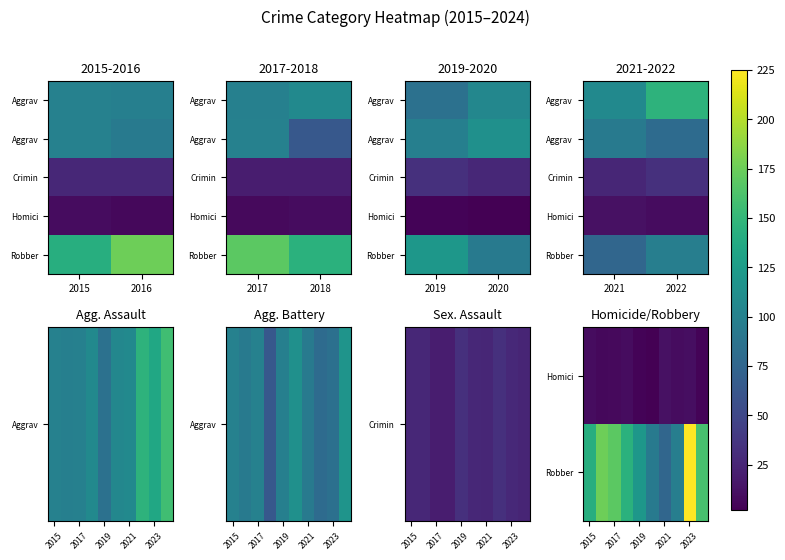

Reading right to left, transcribe all the data shown in this chart.

Aggravated Assault: 2024=157	2023=135	2022=146	2021=108	2020=105	2019=85	2018=108	2017=99	2016=98	2015=100
Aggravated Battery: 2024=117	2023=84	2022=80	2021=93	2020=114	2019=98	2018=63	2017=100	2016=94	2015=100
Criminal Sexual Assault: 2024=25	2023=28	2022=33	2021=26	2020=27	2019=33	2018=20	2017=20	2016=27	2015=27
Homicide: 2024=4	2023=10	2022=9	2021=12	2020=2	2019=4	2018=9	2017=8	2016=7	2015=9
Robbery: 2024=160	2023=225	2022=97	2021=76	2020=93	2019=120	2018=144	2017=169	2016=176	2015=142